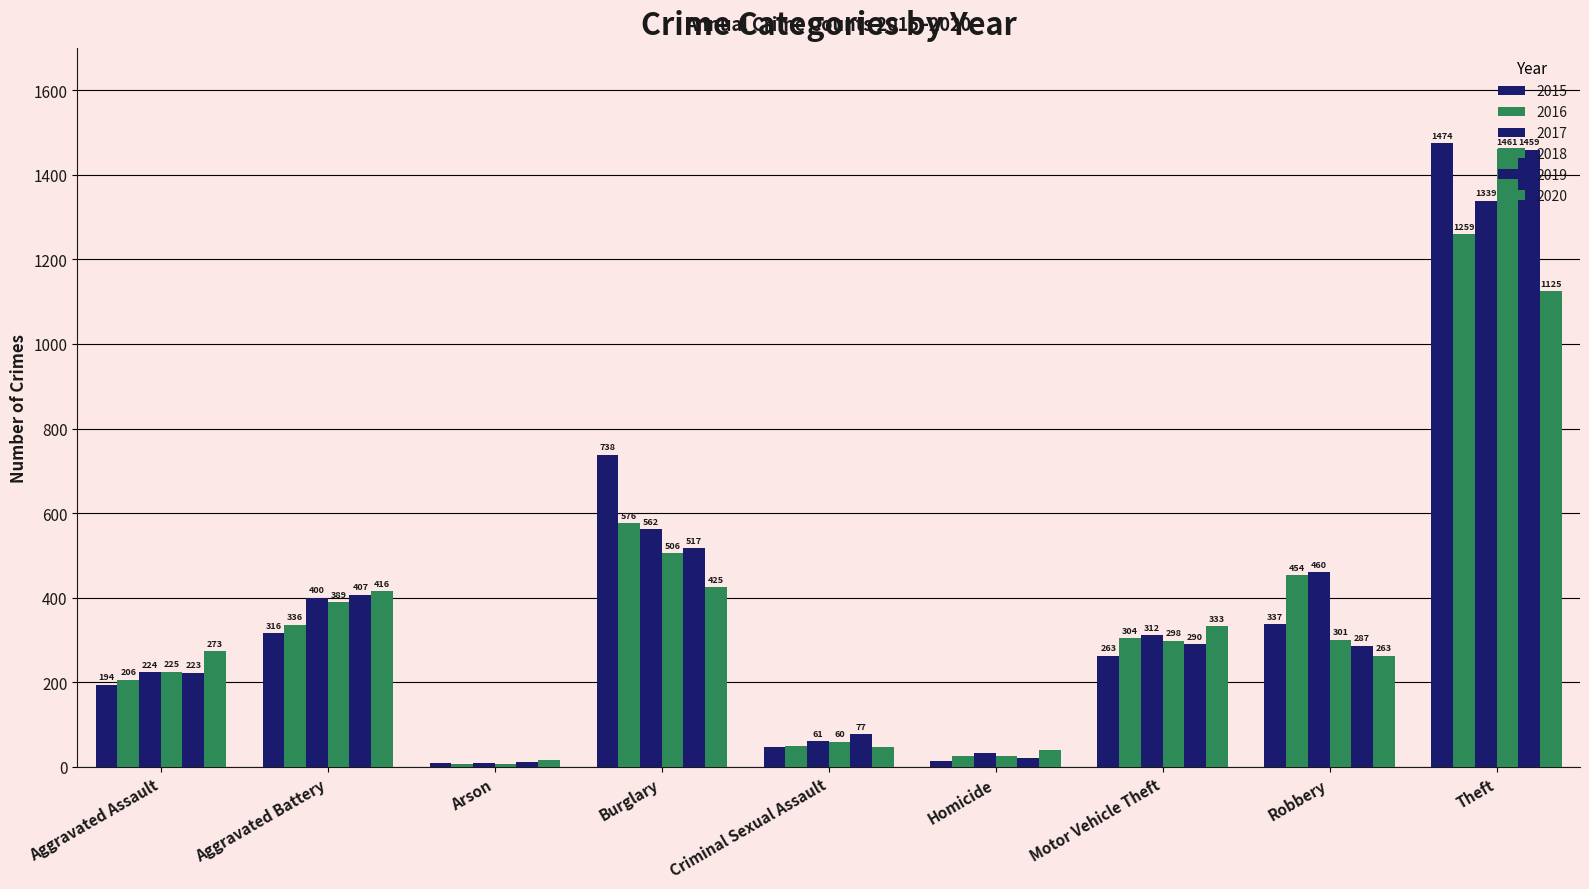

Reading left to right, list all the values displayed in this chart.

2015: Aggravated Assault=194	Aggravated Battery=316	Arson=9	Burglary=738	Criminal Sexual Assault=46	Homicide=15	Motor Vehicle Theft=263	Robbery=337	Theft=1474
2016: Aggravated Assault=206	Aggravated Battery=336	Arson=7	Burglary=576	Criminal Sexual Assault=50	Homicide=26	Motor Vehicle Theft=304	Robbery=454	Theft=1259
2017: Aggravated Assault=224	Aggravated Battery=400	Arson=10	Burglary=562	Criminal Sexual Assault=61	Homicide=33	Motor Vehicle Theft=312	Robbery=460	Theft=1339
2018: Aggravated Assault=225	Aggravated Battery=389	Arson=7	Burglary=506	Criminal Sexual Assault=60	Homicide=25	Motor Vehicle Theft=298	Robbery=301	Theft=1461
2019: Aggravated Assault=223	Aggravated Battery=407	Arson=12	Burglary=517	Criminal Sexual Assault=77	Homicide=22	Motor Vehicle Theft=290	Robbery=287	Theft=1459
2020: Aggravated Assault=273	Aggravated Battery=416	Arson=17	Burglary=425	Criminal Sexual Assault=48	Homicide=41	Motor Vehicle Theft=333	Robbery=263	Theft=1125